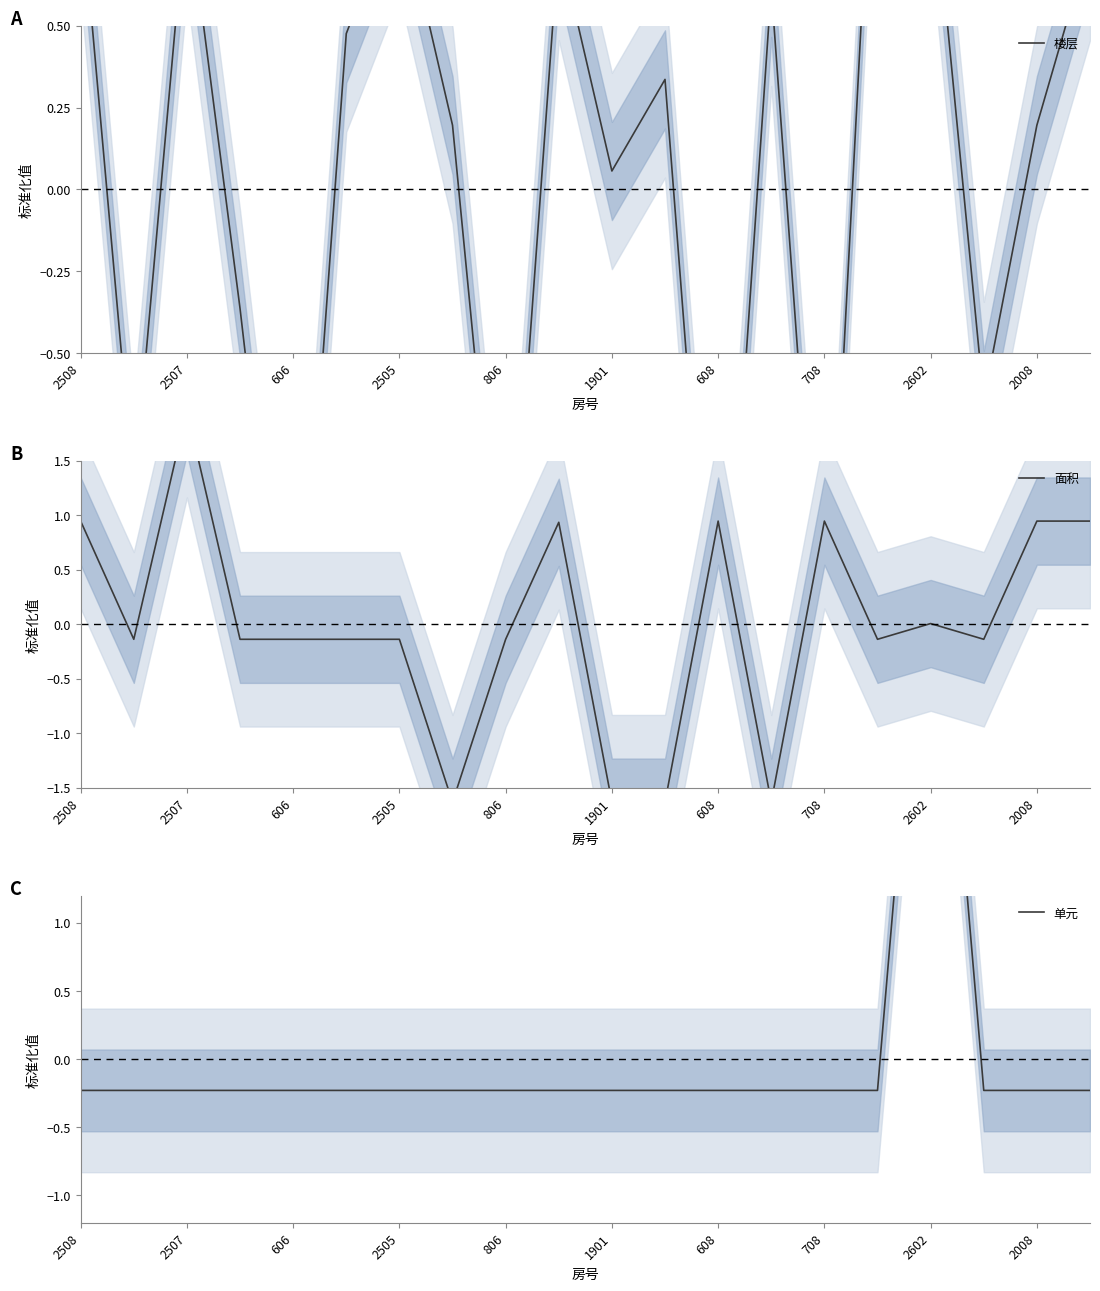

Which label corresponds to the smallest value in the chart?

606